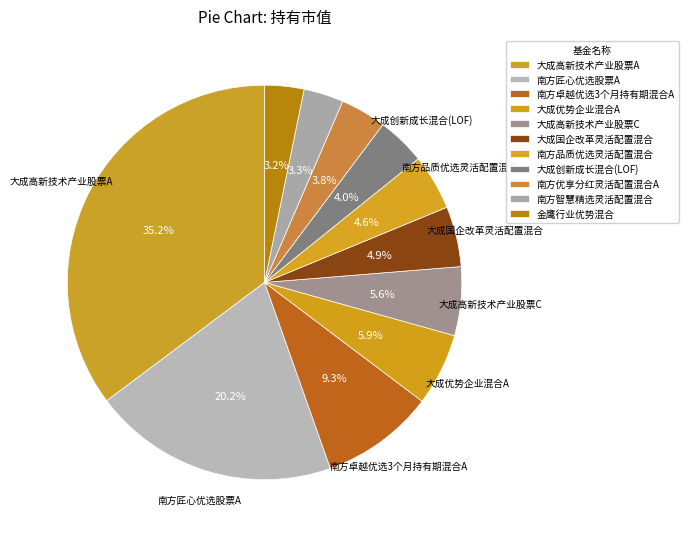

Does 金鹰行业优势混合 represent more than half of the total?

No